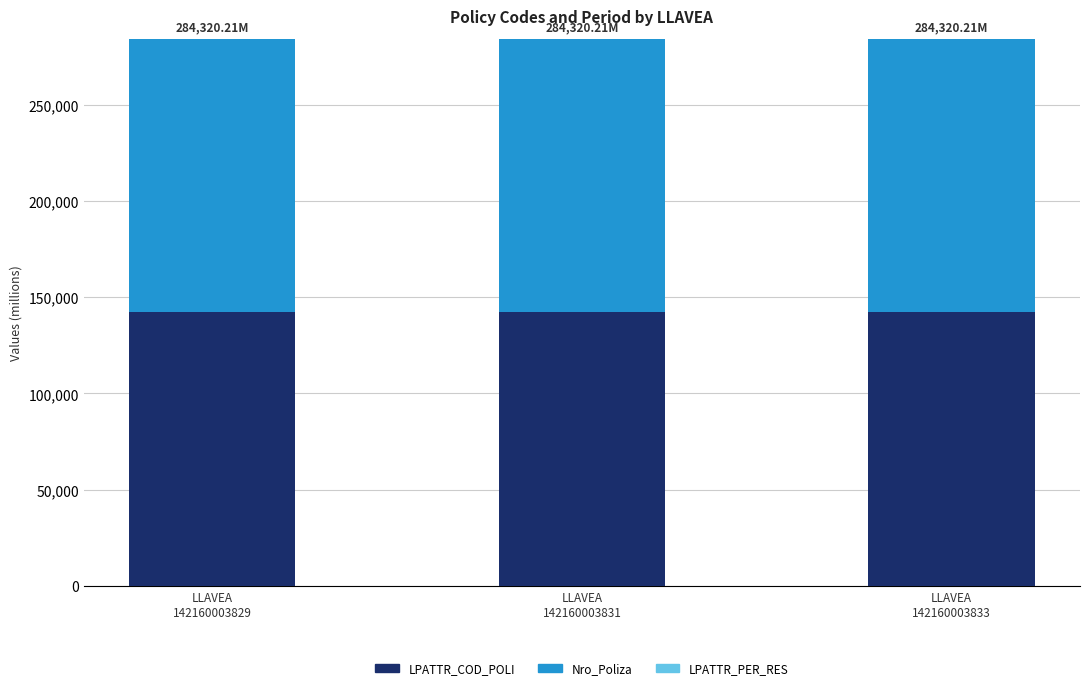

Which has a higher value, LLAVEA
142160003833 or LLAVEA
142160003831?

LLAVEA
142160003833